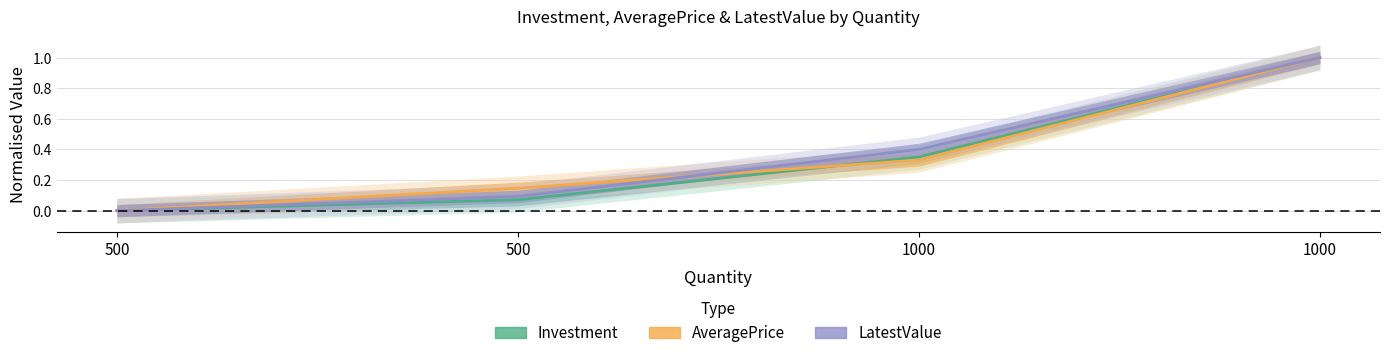

How many AveragePrice values are between 0 and 1?

4